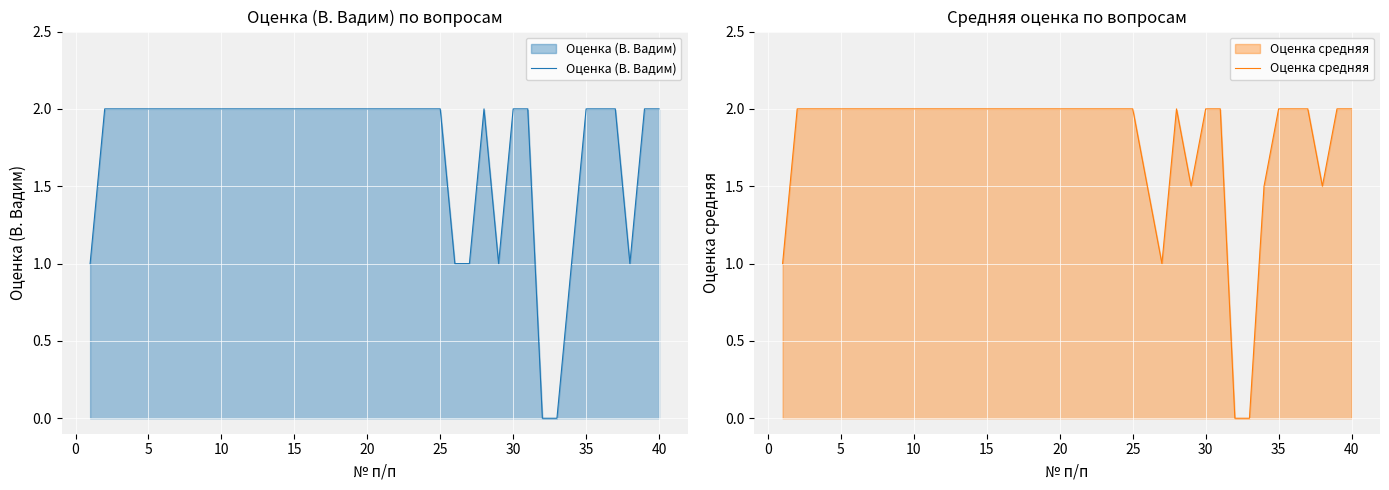

True or false: Оценка средняя and Оценка (В. Вадим) cross at least once.

False